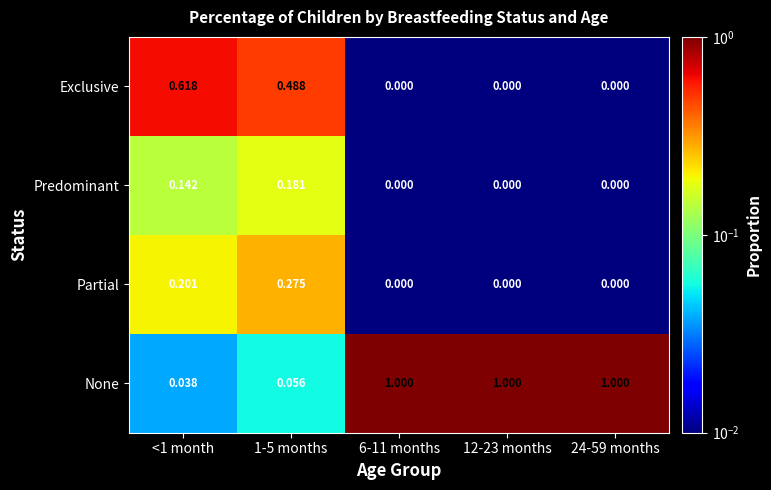

At <1 month, list the series in order from smallest to largest.

None, Predominant, Partial, Exclusive